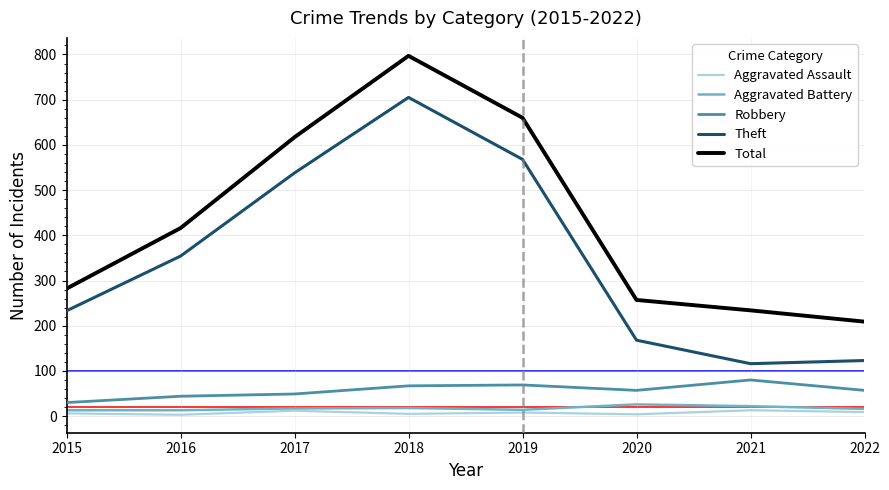

True or false: Theft and Total cross at least once.

False